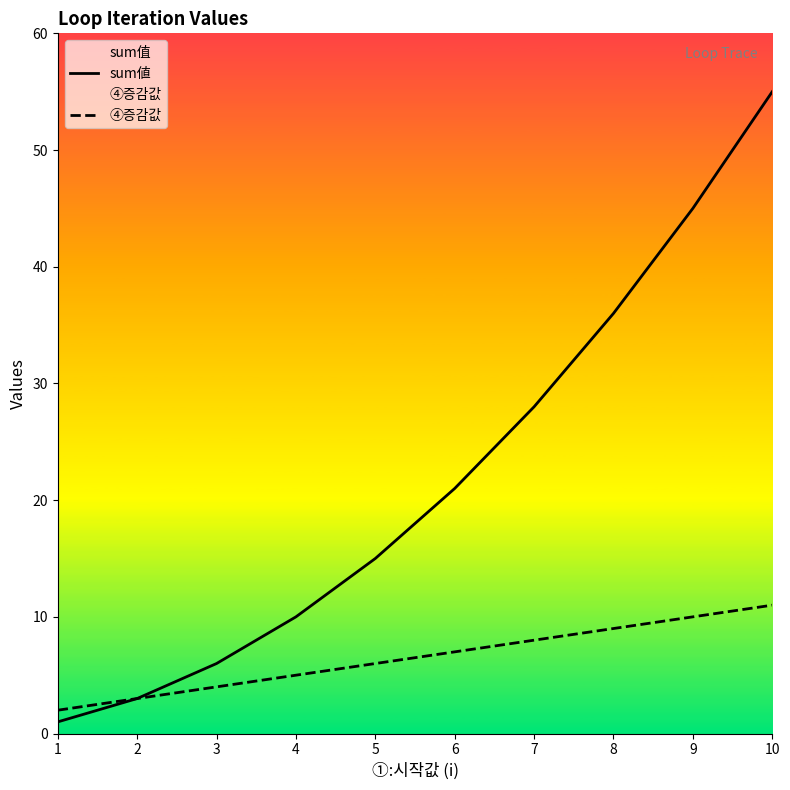

Where is ④증감값 nearest to the value 6?

5